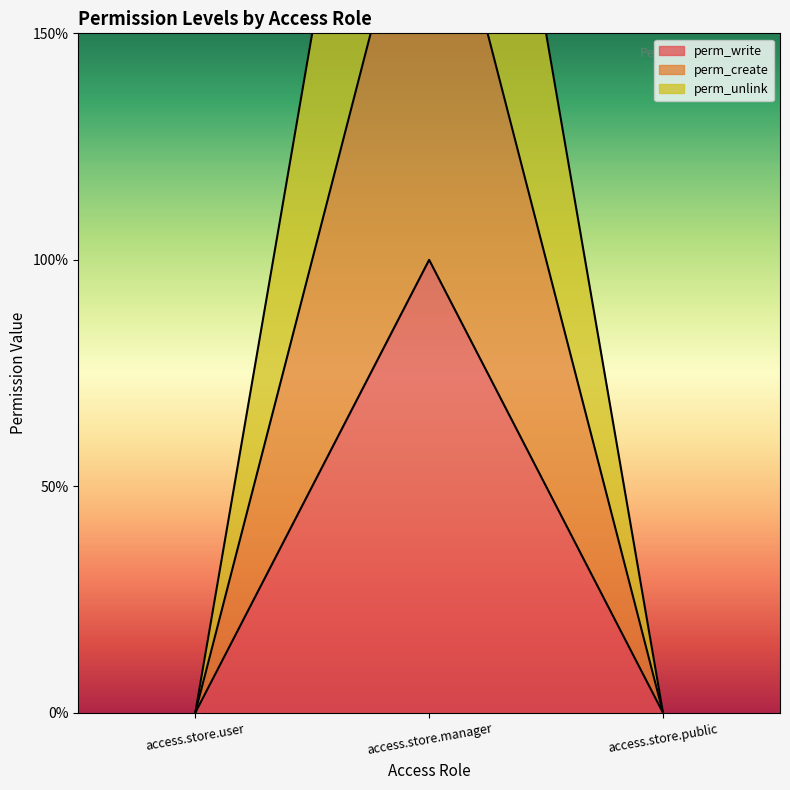

Which series has the largest range (max minus min)?

perm_unlink